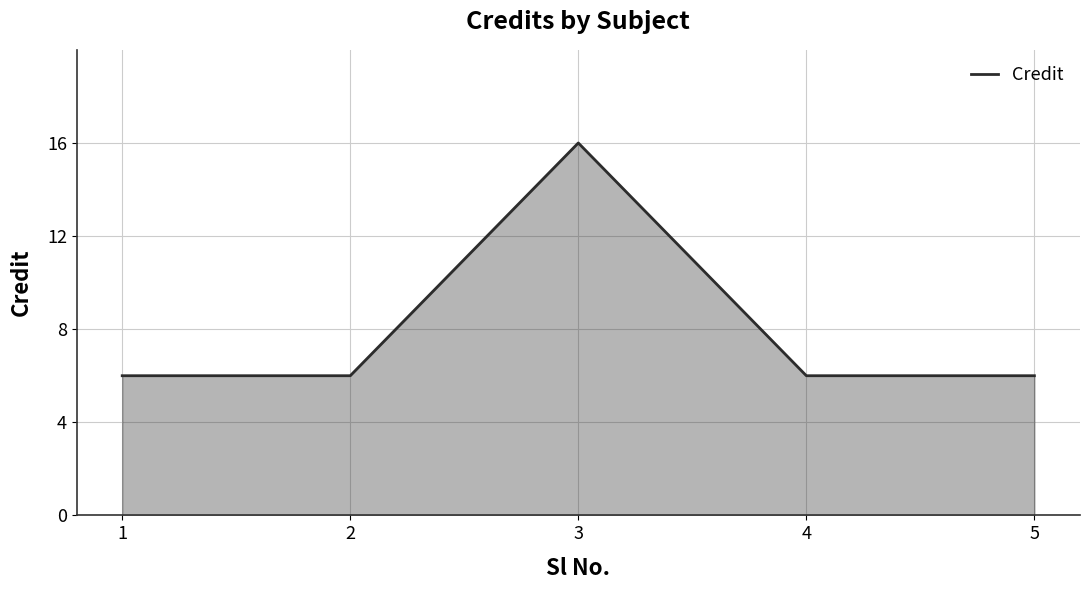

Count the number of data series in this chart.

1